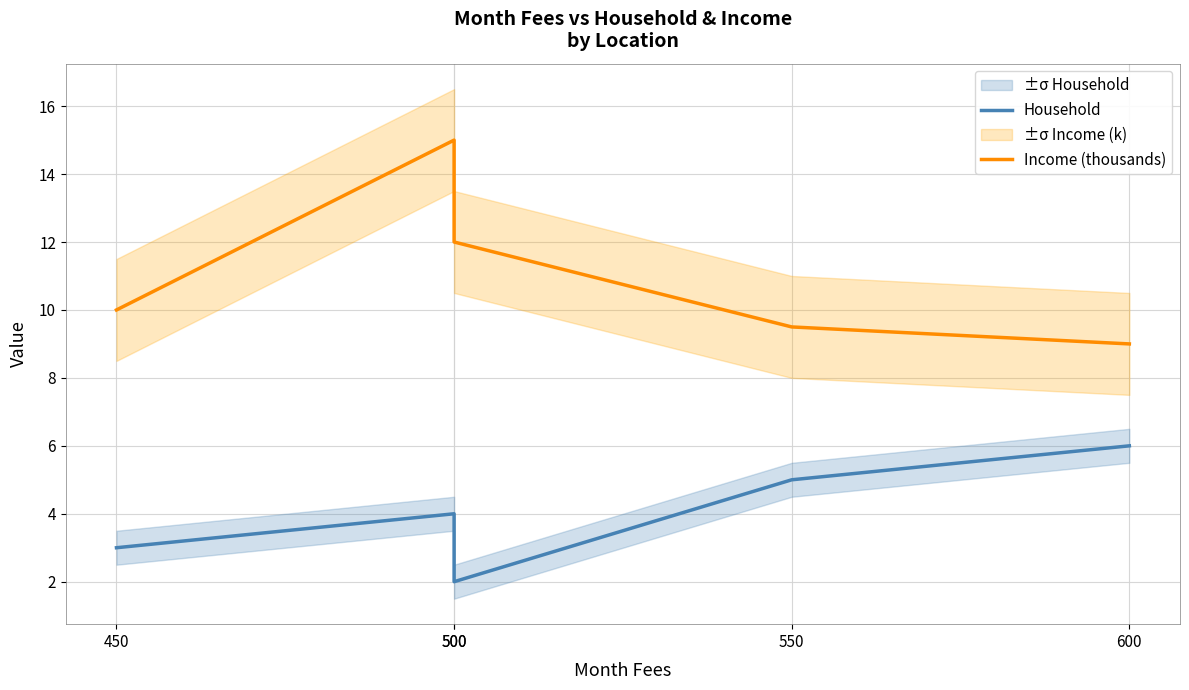

Reading right to left, transcribe all the data shown in this chart.

Household: 6.0	5.0	2.0	4.0	3.0
Income (thousands): 9.0	9.5	12.0	15.0	10.0